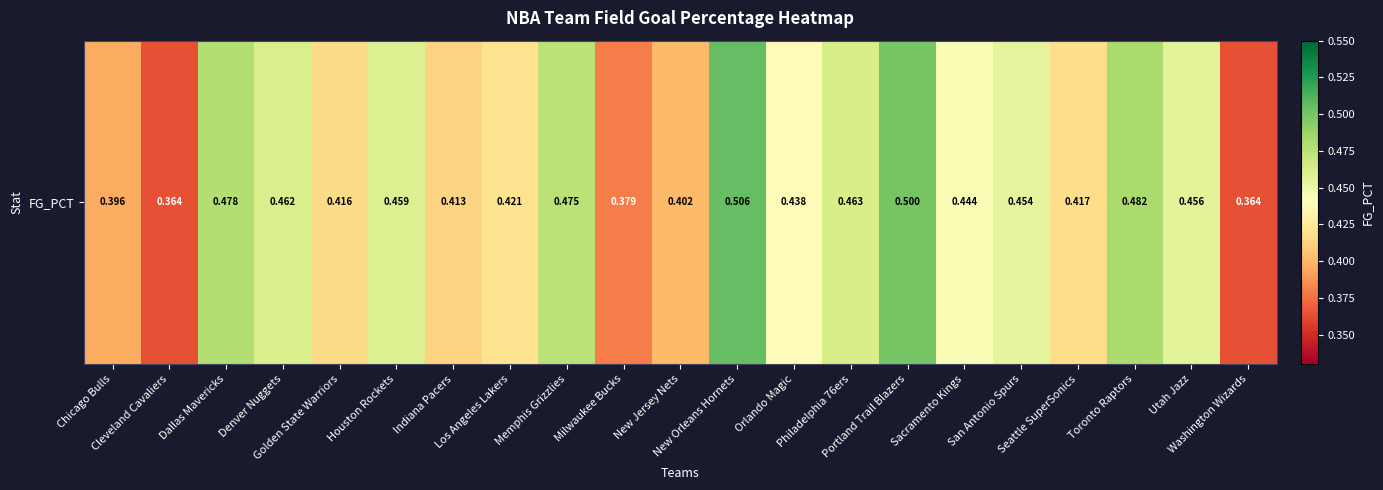

How many data points does each series have?

21